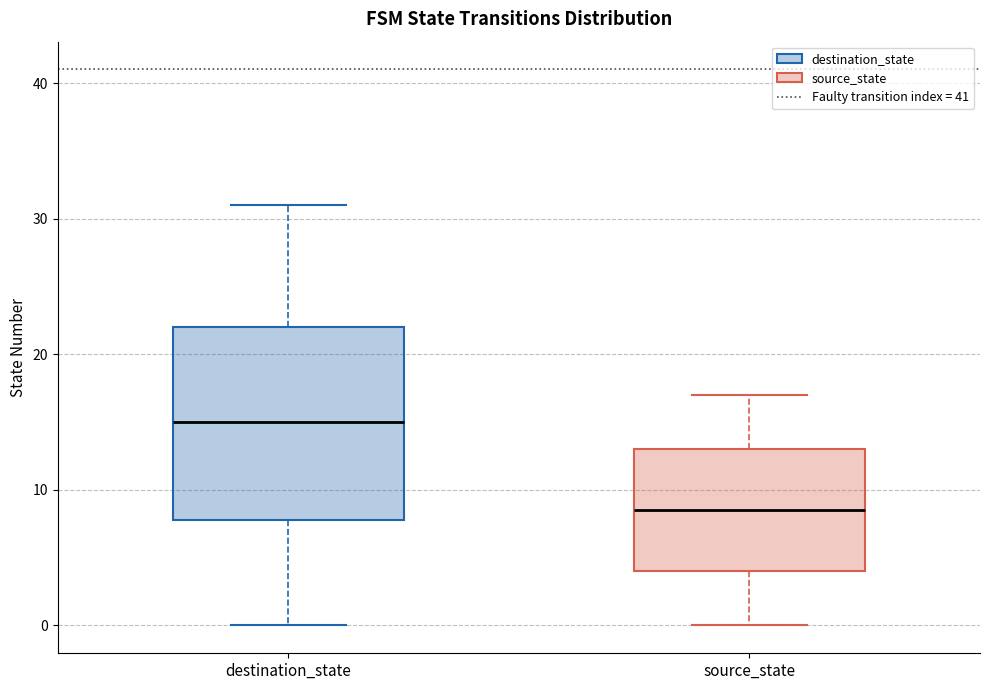

Where is the lower edge of the box for destination_state on the y-axis? The values are not printed on the chart, so give them approximately, as read against the axis.

8